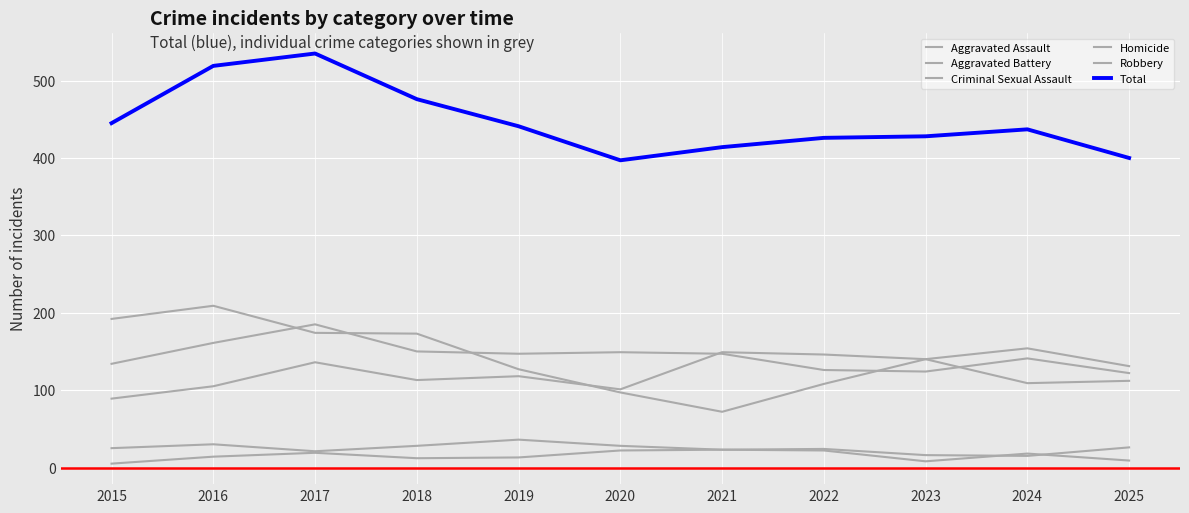

Is this an area chart (filled region under the line)?

No